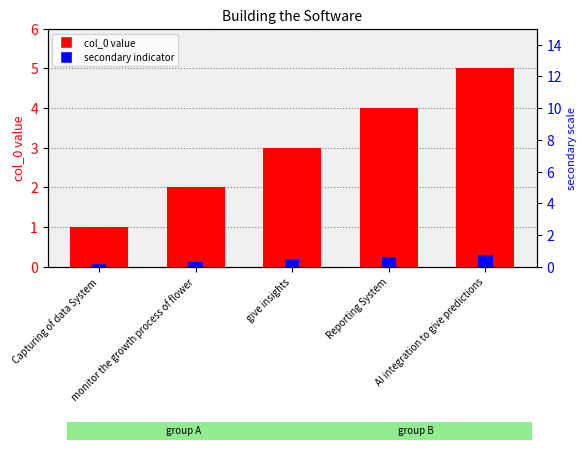

Rank the series by their average value, from lowest to highest.

secondary, col_0